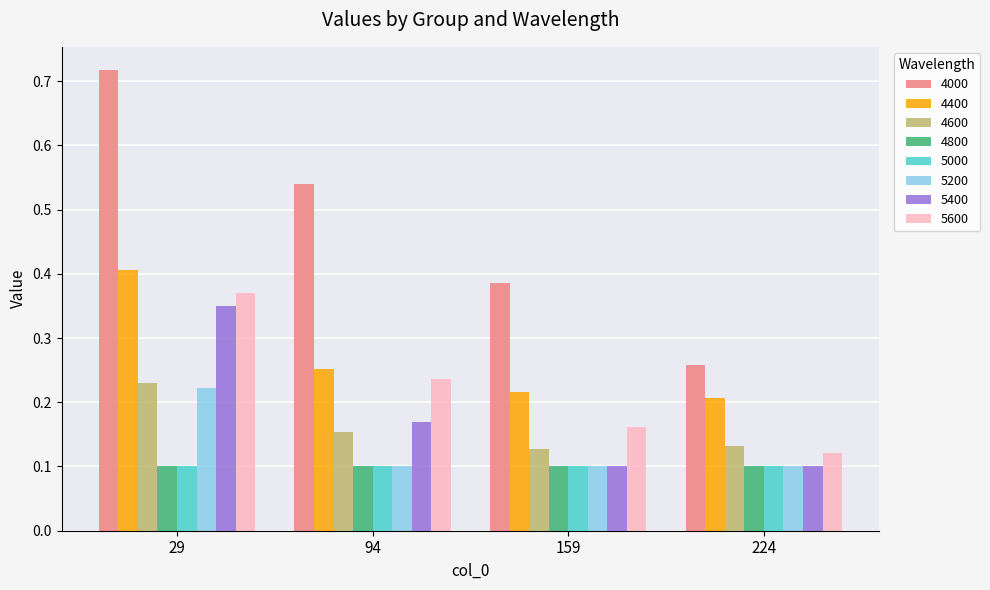

The value of 4400 at 29 is 0.7. True or false?

False